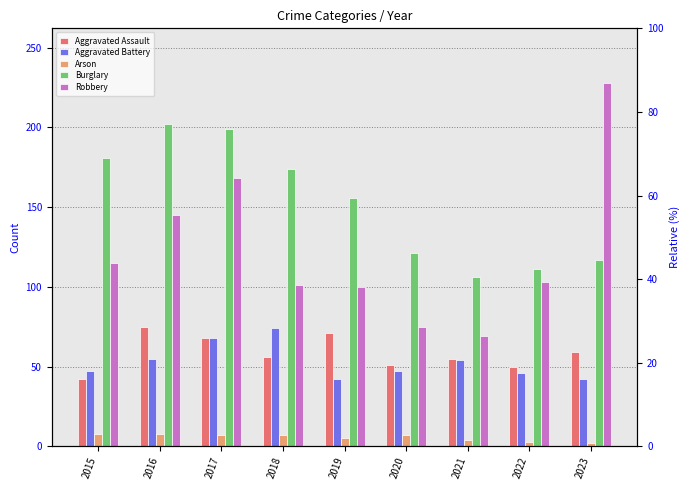

Is it true that Robbery equals 75 at 2020?

True